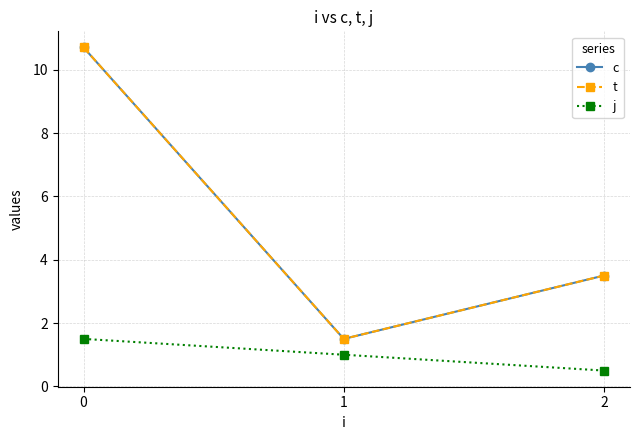

What is the spread (max minus min) of values at 2?

3.0